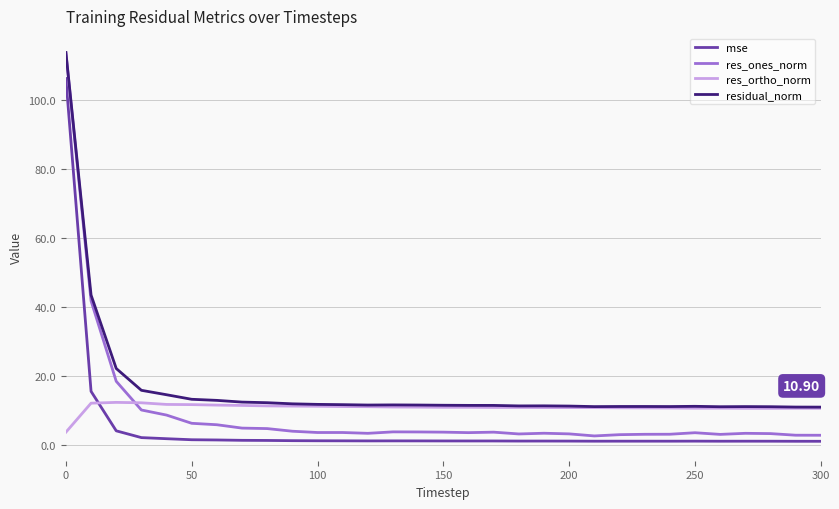

Which series has the largest total across all categories?

residual_norm